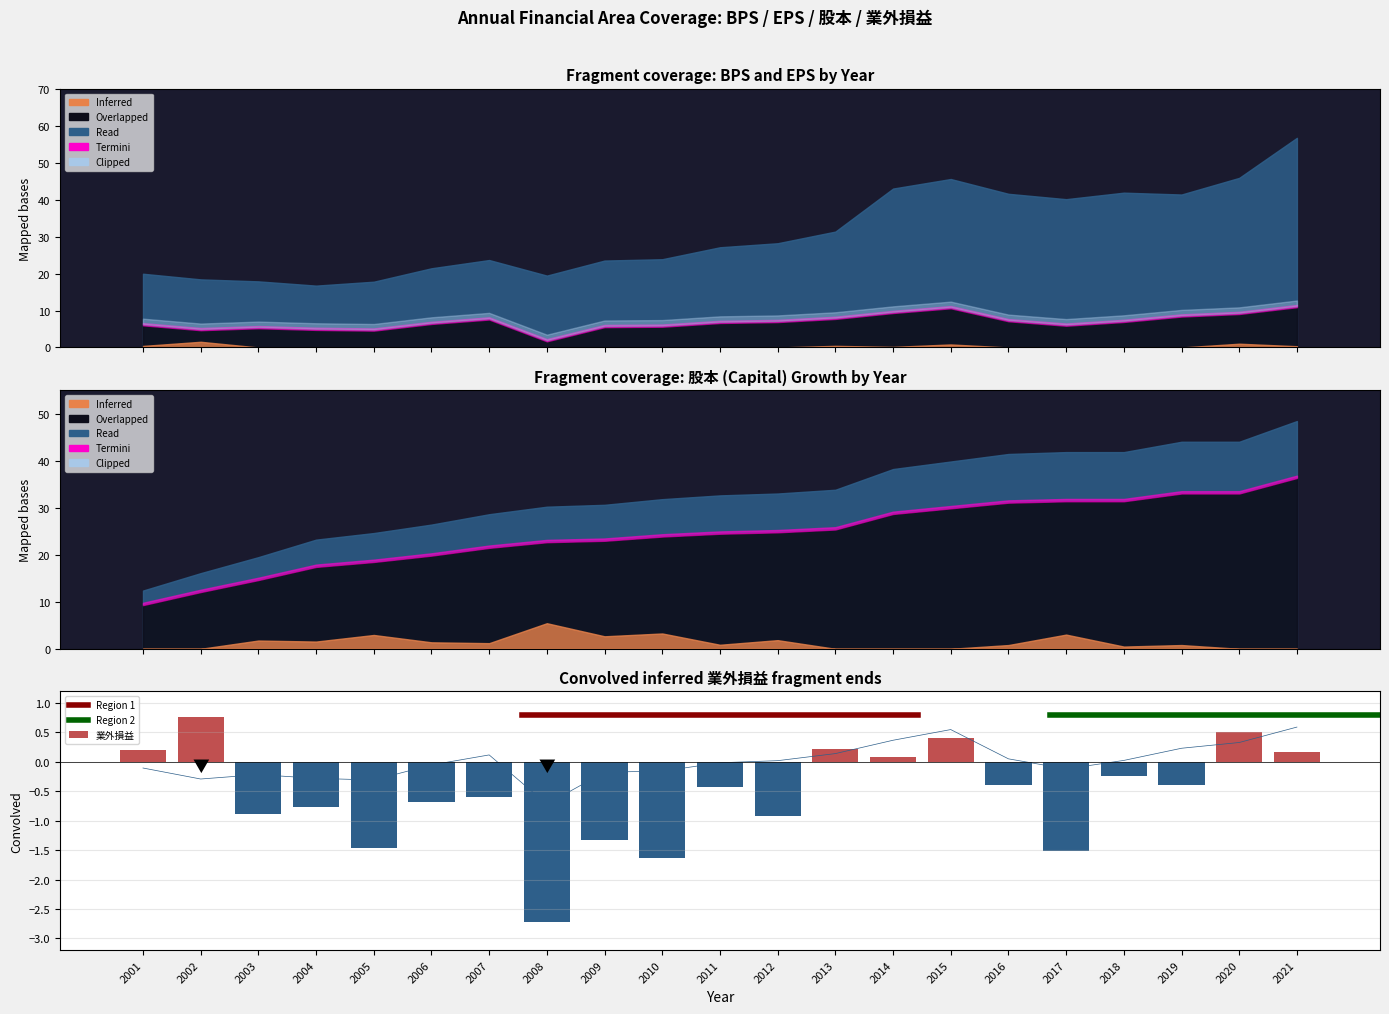

What is the value of the 業外損益 bar at the 19th from the left?

-0.4